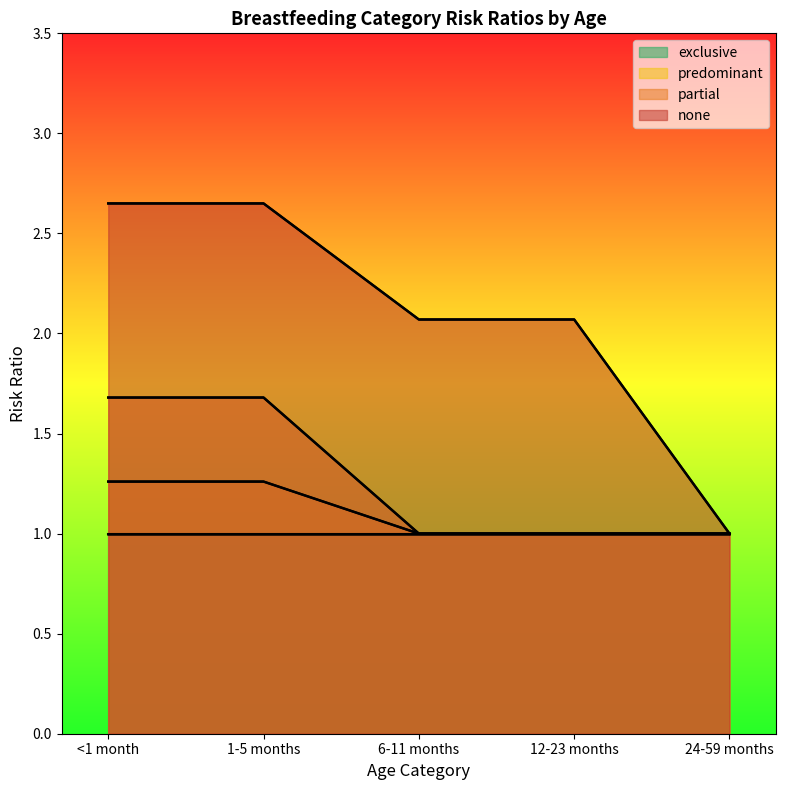

What is the value of the predominant point at the 2nd from the left?

1.3